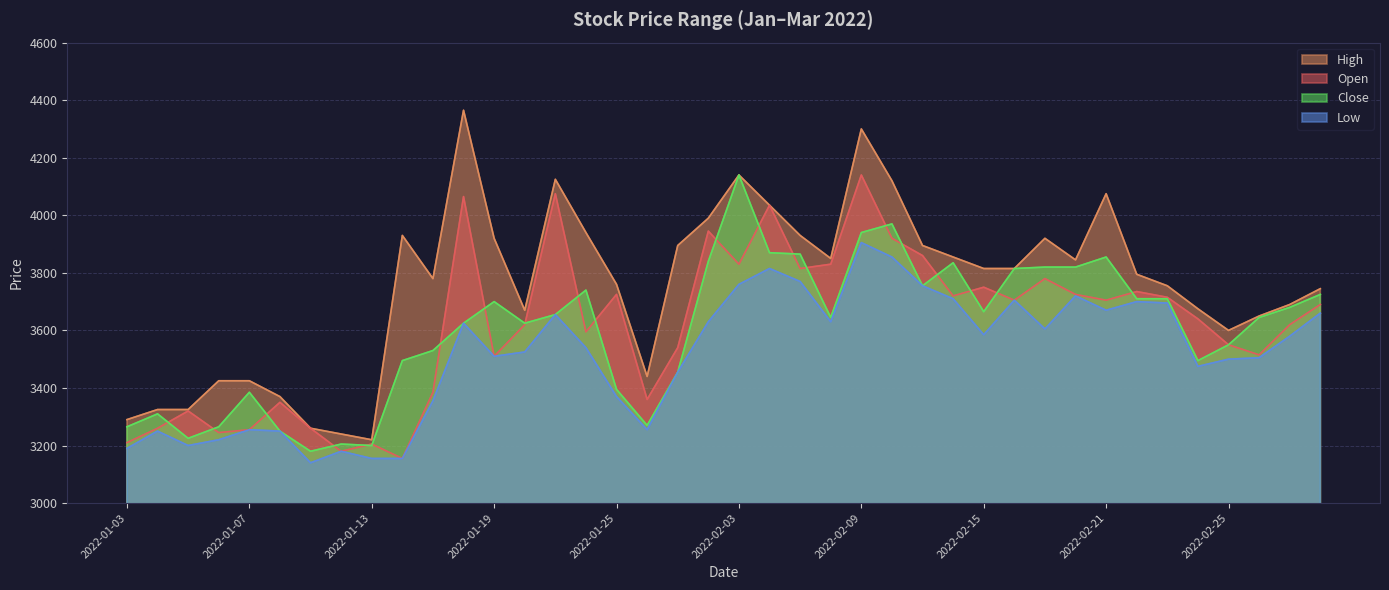

Where is the first local minimum for Open?

2022-01-06